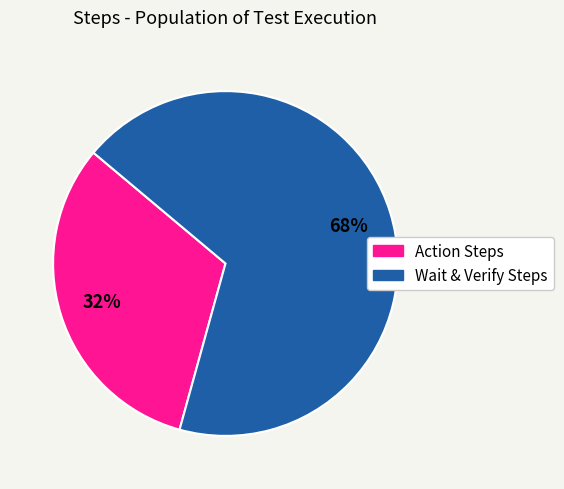

To the nearest percent, what is the average slice percentage?

50%